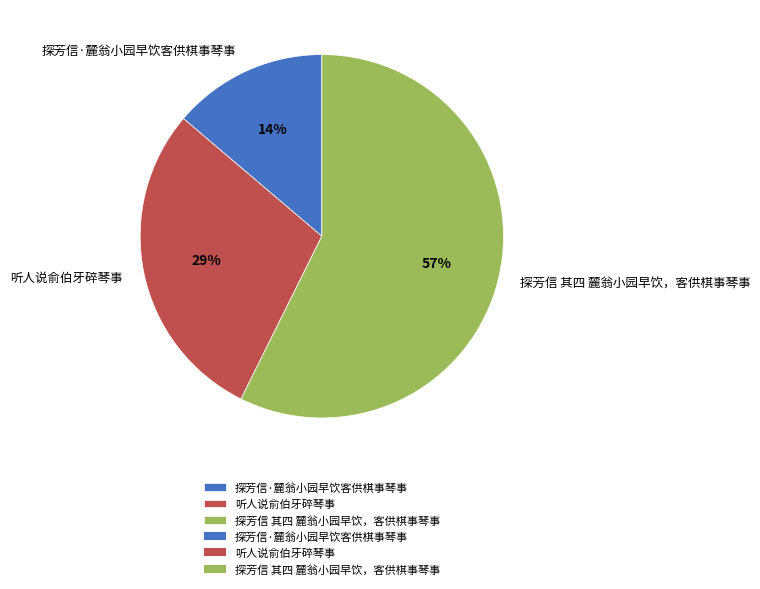

Combined, do 听人说俞伯牙碎琴事 and 探芳信·麓翁小园早饮客供棋事琴事 account for over 50%?

No